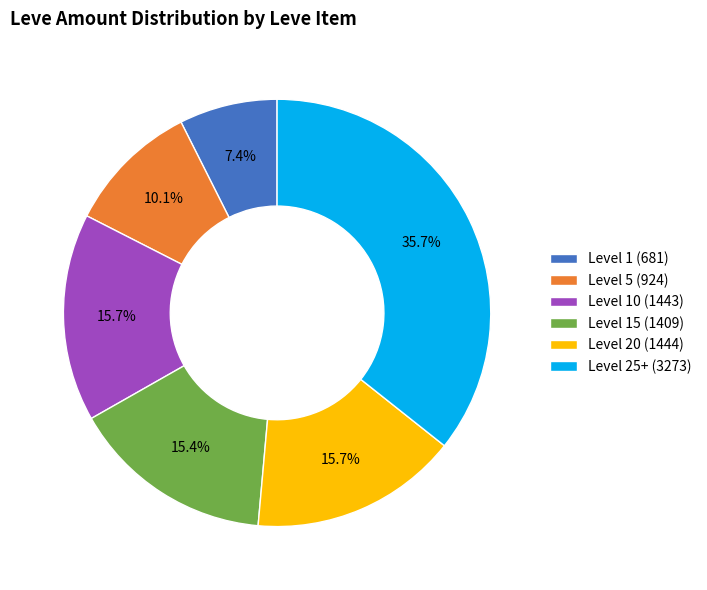

Is Level 25+ (3273) the majority of the pie?

No